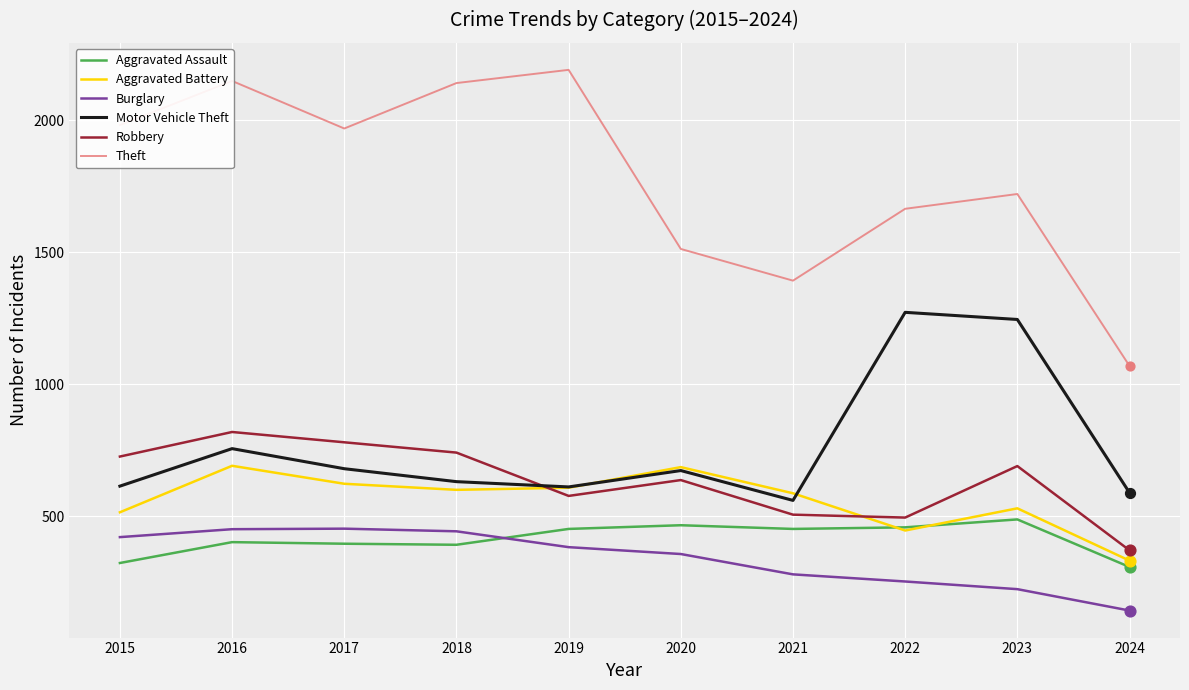

At how many categories does at least one series exceed 395?

10